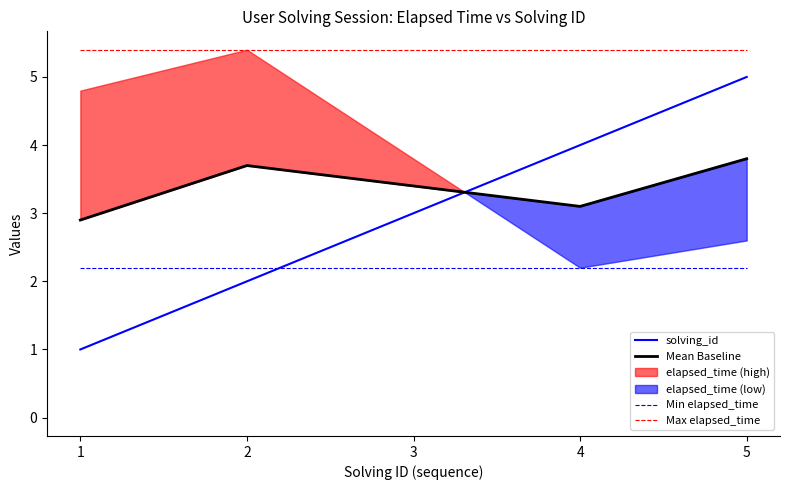

The Mean Baseline series shows 2.6 at 5. True or false?

False